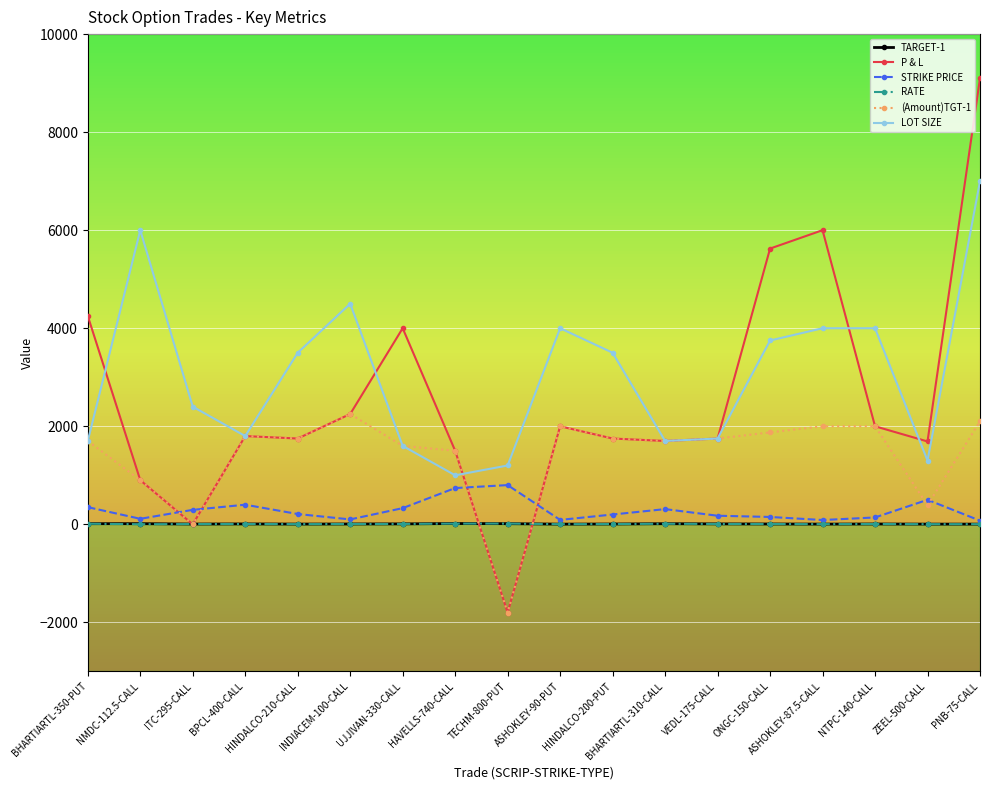

Which category has the lowest value across all series?

TECHM-800-PUT